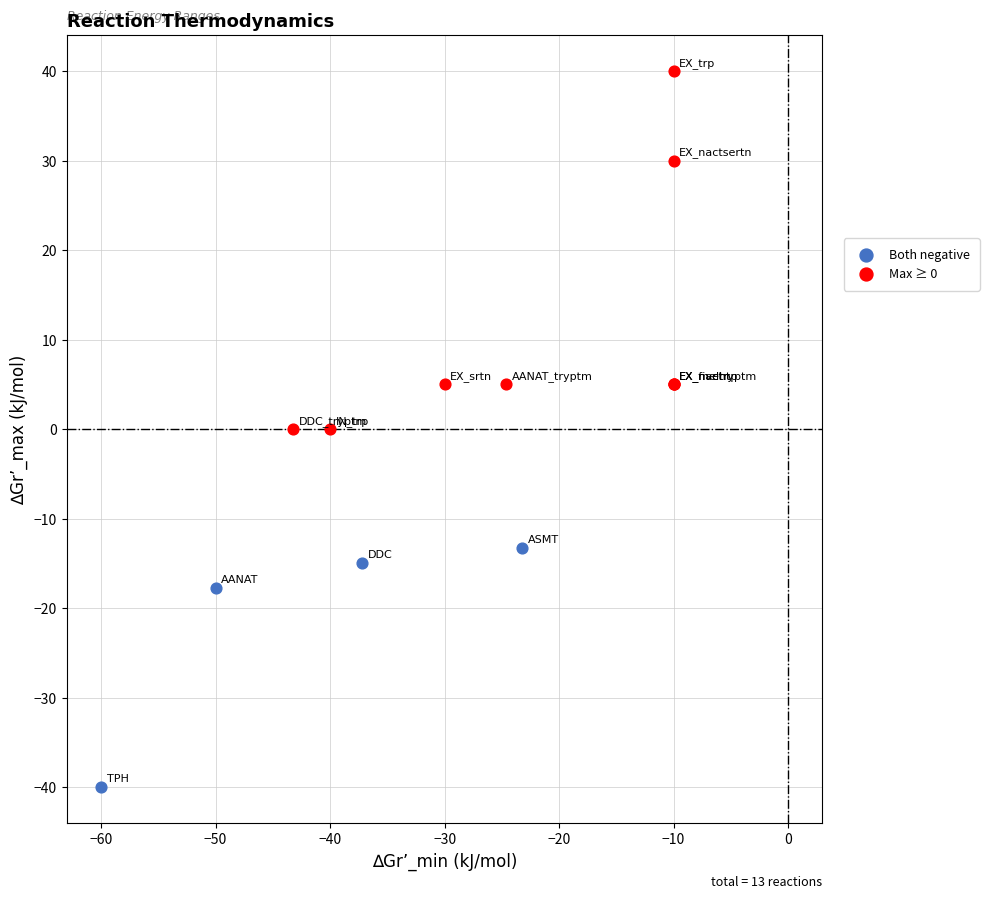

Which series contains the lowest Y value?

Both negative